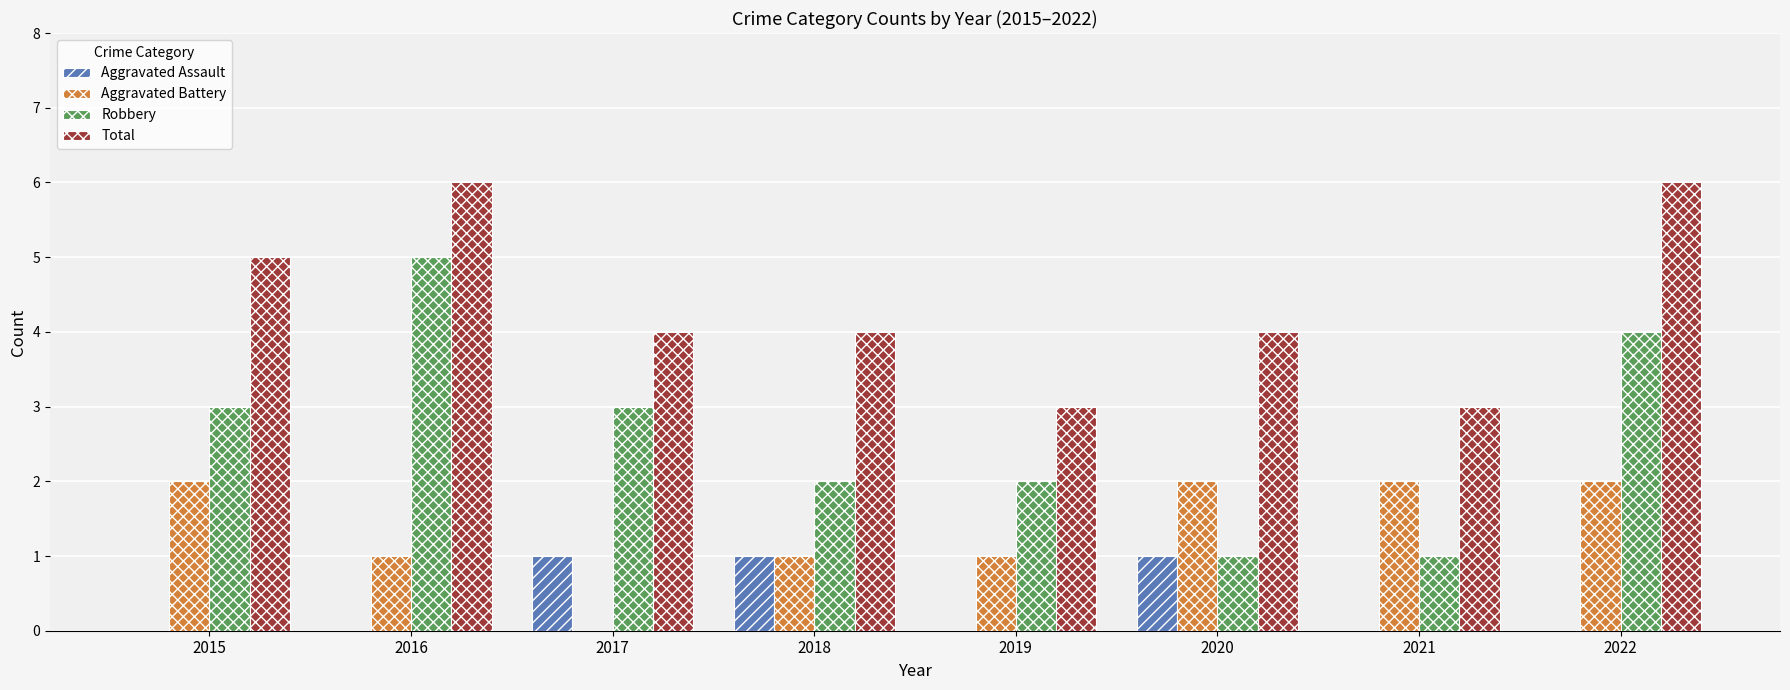

The Aggravated Battery series shows 2 at 2022. True or false?

True